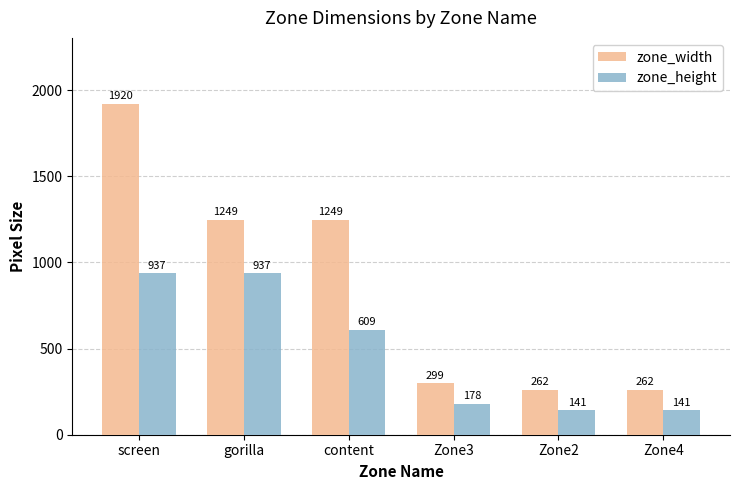

Reading left to right, extract all data points from this chart.

zone_width: 1920	1249	1249	299	262	262
zone_height: 937	937	609	178	141	141